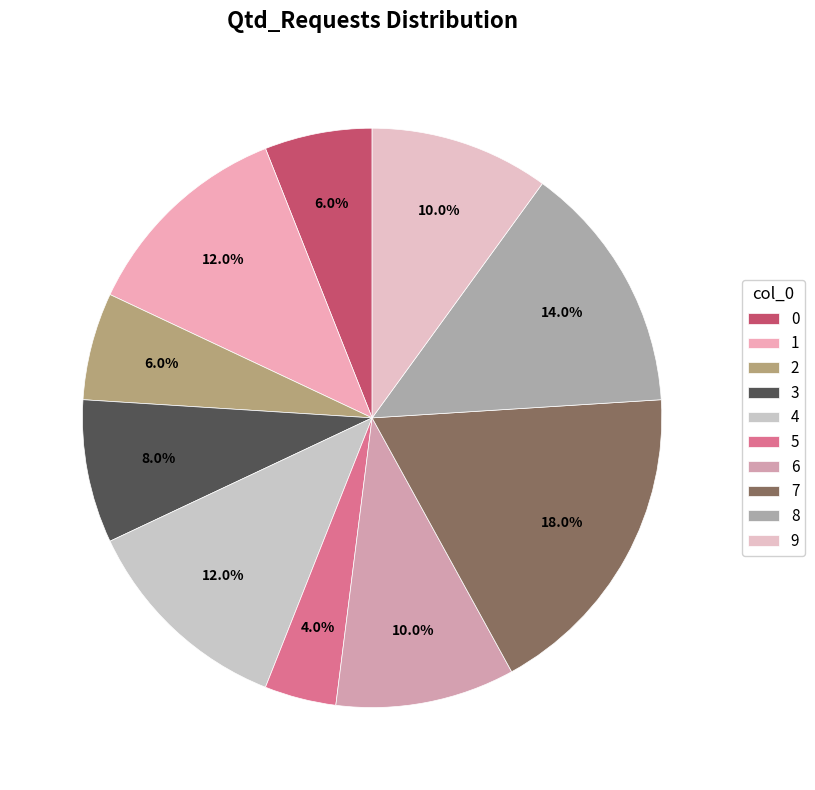

To the nearest percent, what is the difference between the 3 and 8 slice percentages?

6%